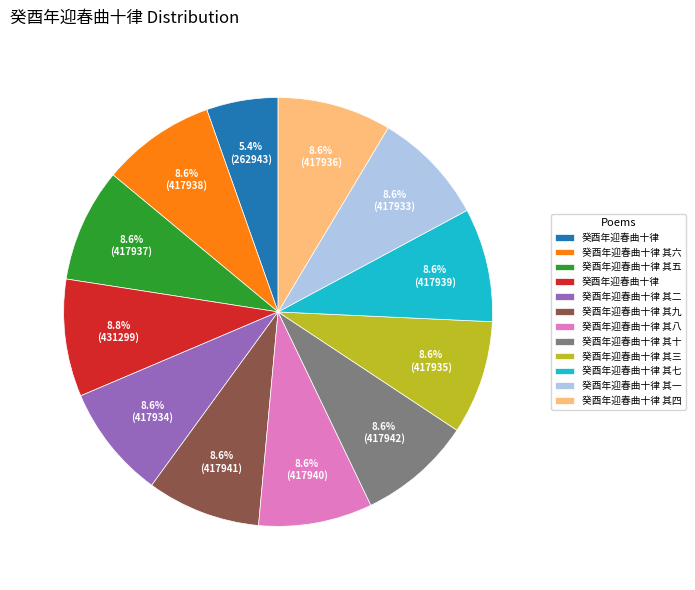

Is there any slice that represents more than half of the pie?

No